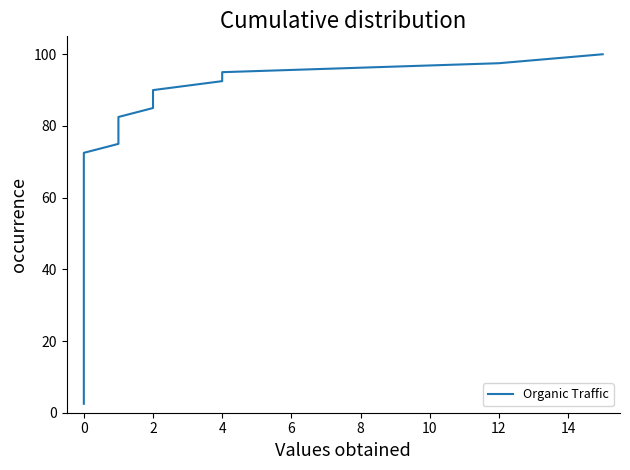

Is it true that the value at 39 is 59.6?

False